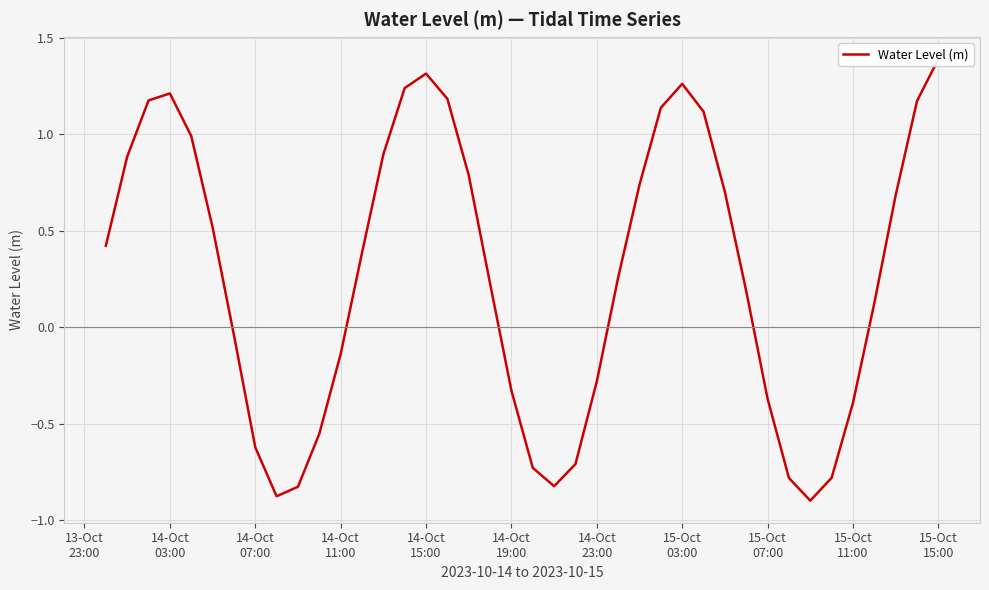

How many interior local peaks (higher than both neighbors) does the data have?

3